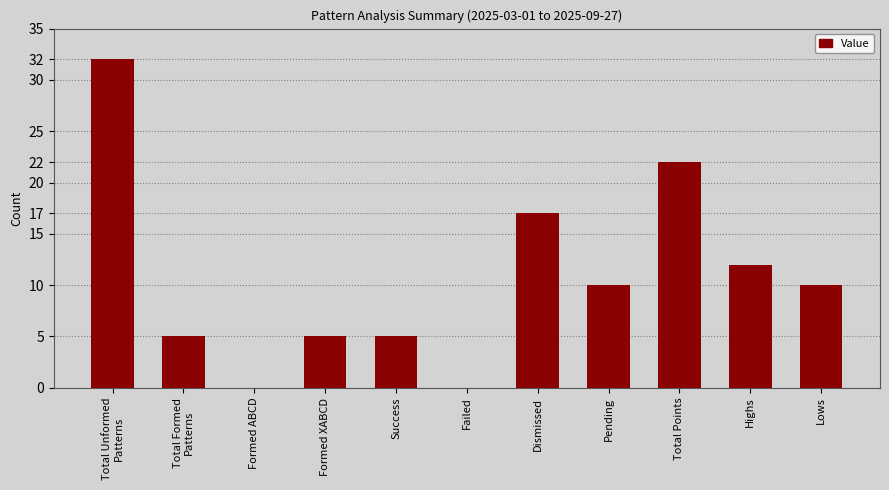

Is it true that the value at Lows is 10?

True